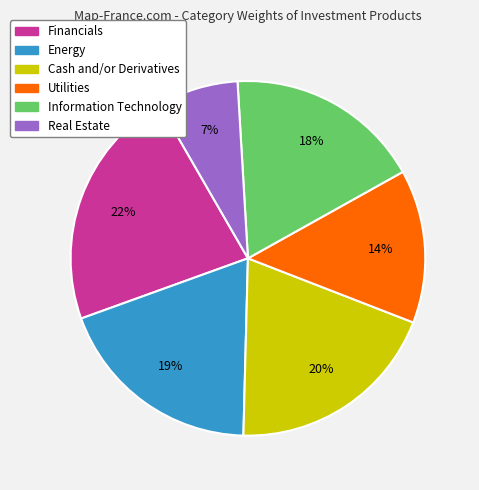

What is the smallest slice in the pie chart?

Real Estate